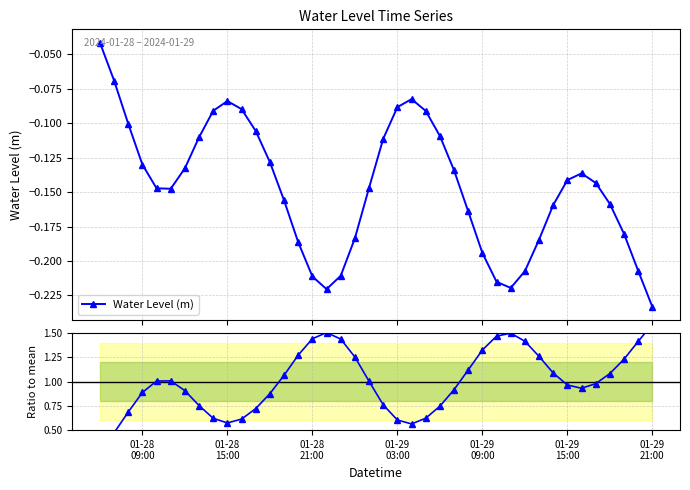

How many interior local valleys does the Water Level (m) series have?

3